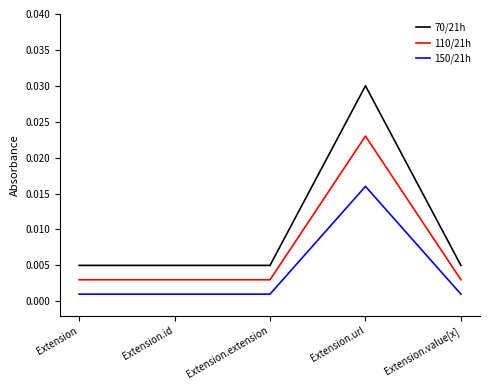

What position from the left is Extension?

1